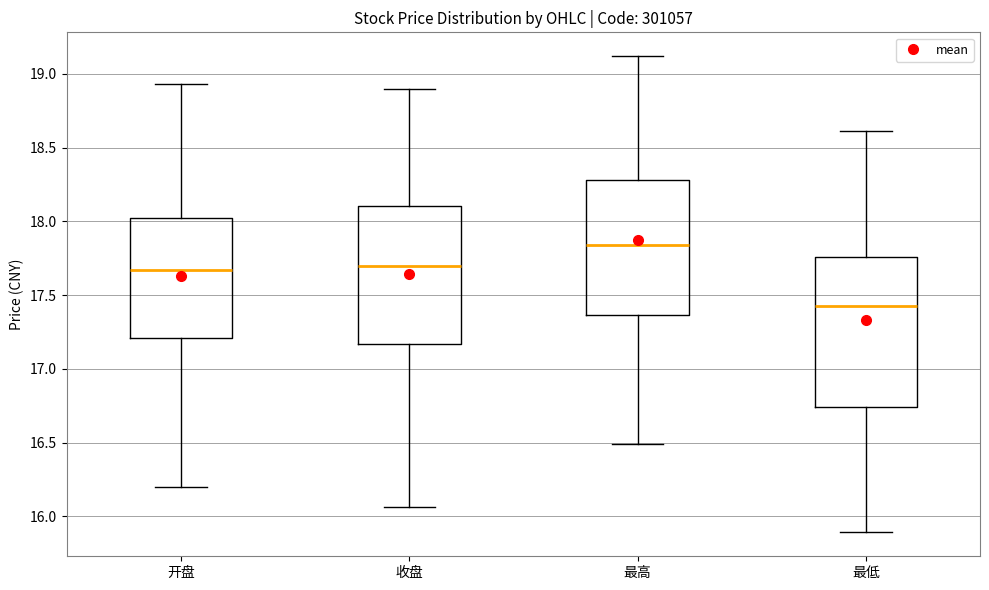

Reading left to right, transcribe this box plot: for each box, give where its median line is, the range the box spans, and where its two whiskers end, as read against the y-axis. The values are not printed on the chart, so give them approximately, as read against the axis.

开盘: median 17.65, box 17.20 to 18.05, whiskers 16.20 to 18.95
收盘: median 17.70, box 17.15 to 18.10, whiskers 16.05 to 18.90
最高: median 17.85, box 17.35 to 18.30, whiskers 16.50 to 19.10
最低: median 17.45, box 16.75 to 17.75, whiskers 15.90 to 18.60